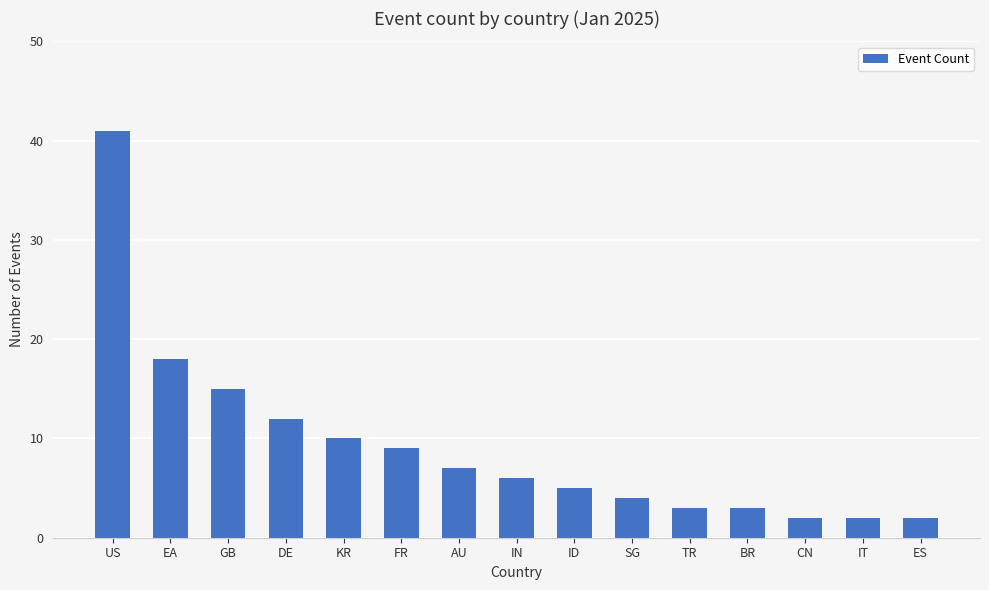

Read the value at GB, to the nearest 5.

15